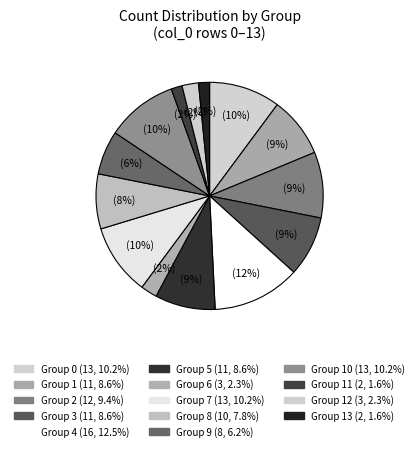

Does any single category account for the majority?

No